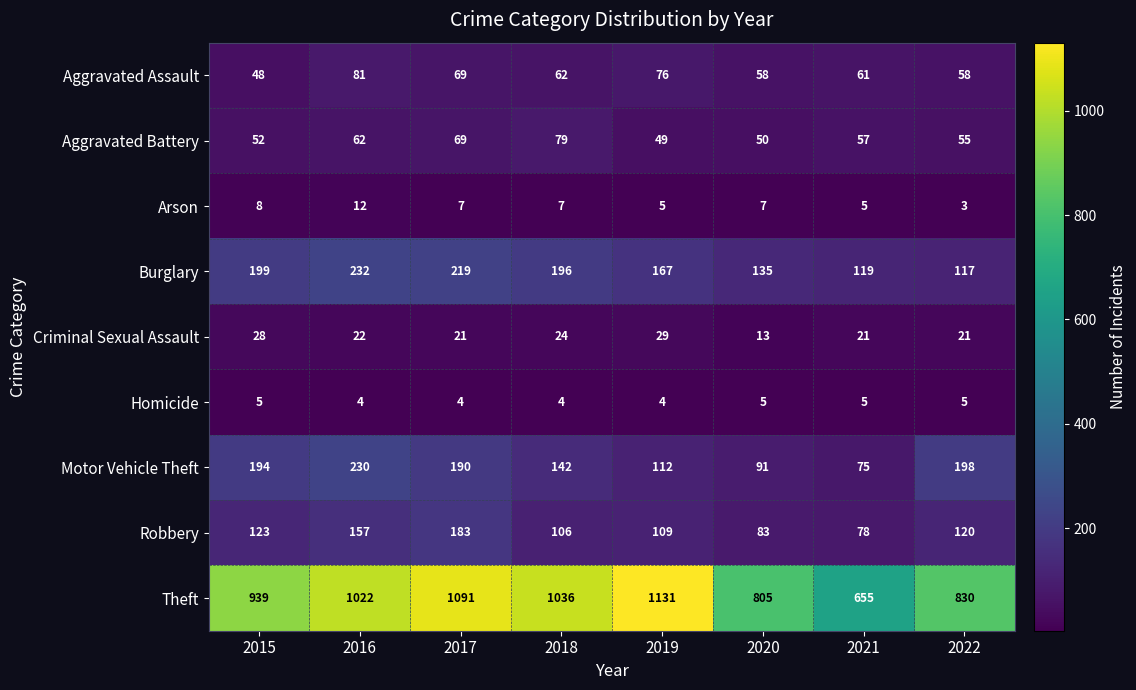

What is the smallest value displayed?

3